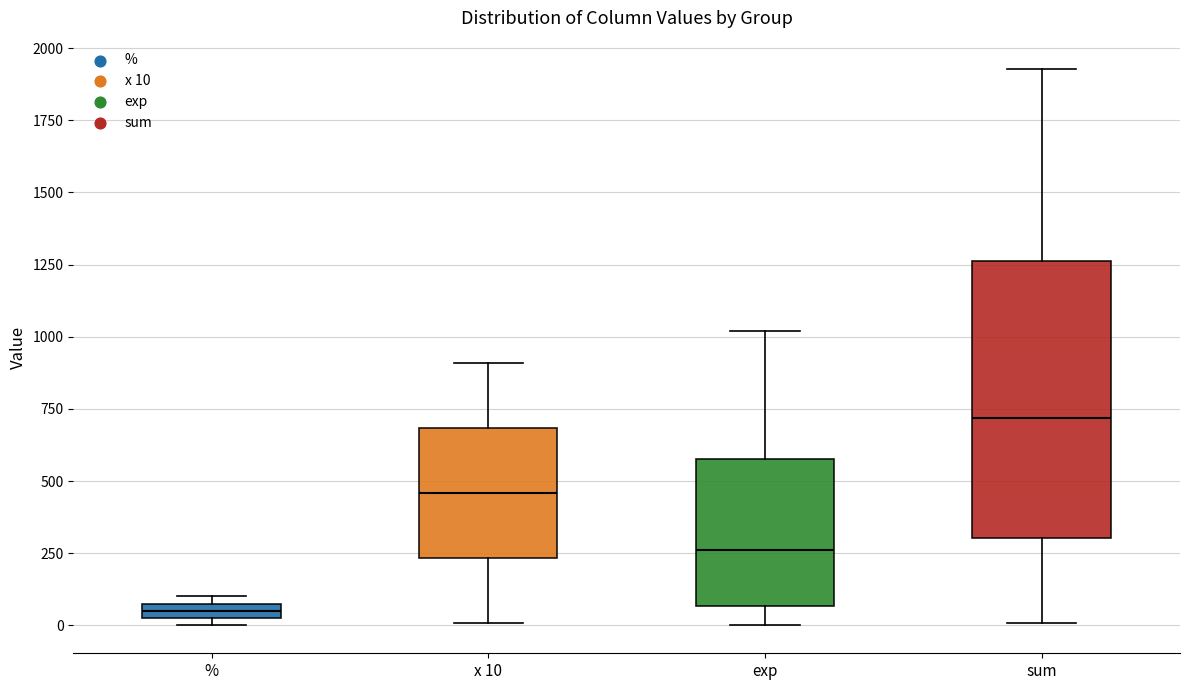

Which box's median line is the highest?

sum